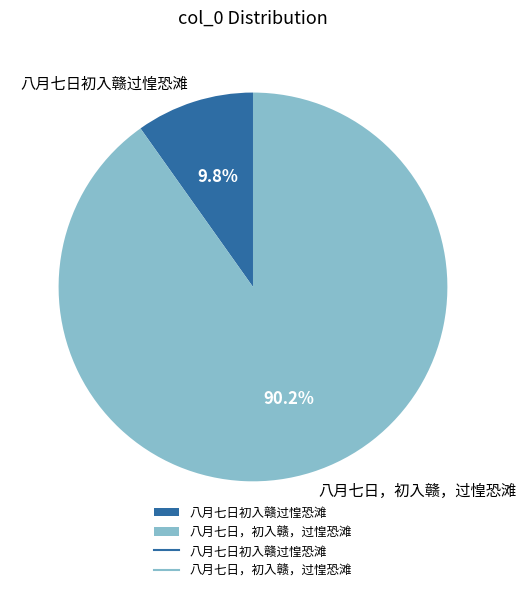

How much of the chart is everything except 八月七日，初入赣，过惶恐滩?

9.8%